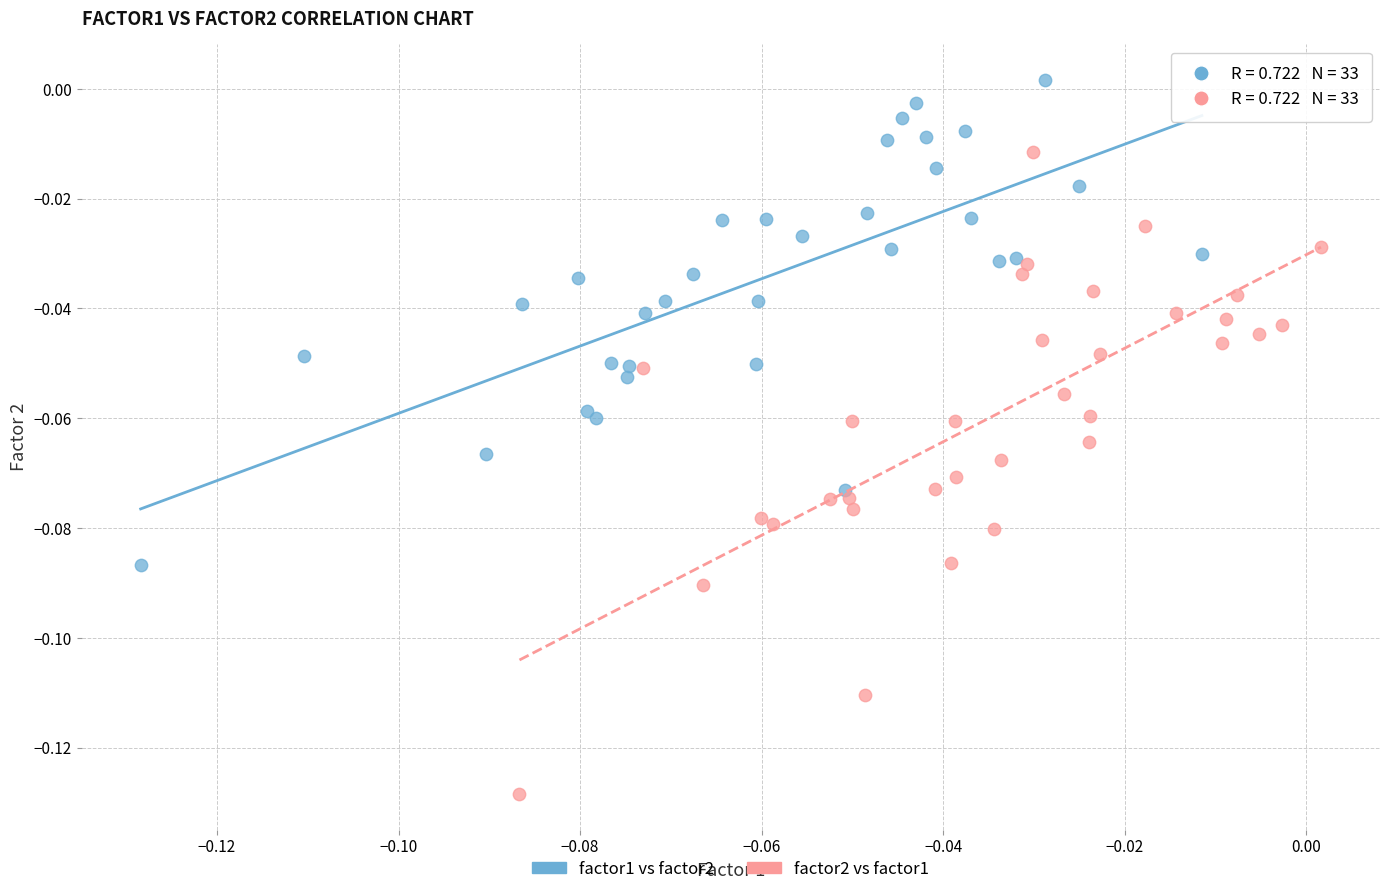

Which series has the widest spread of Y values?

factor2 vs factor1